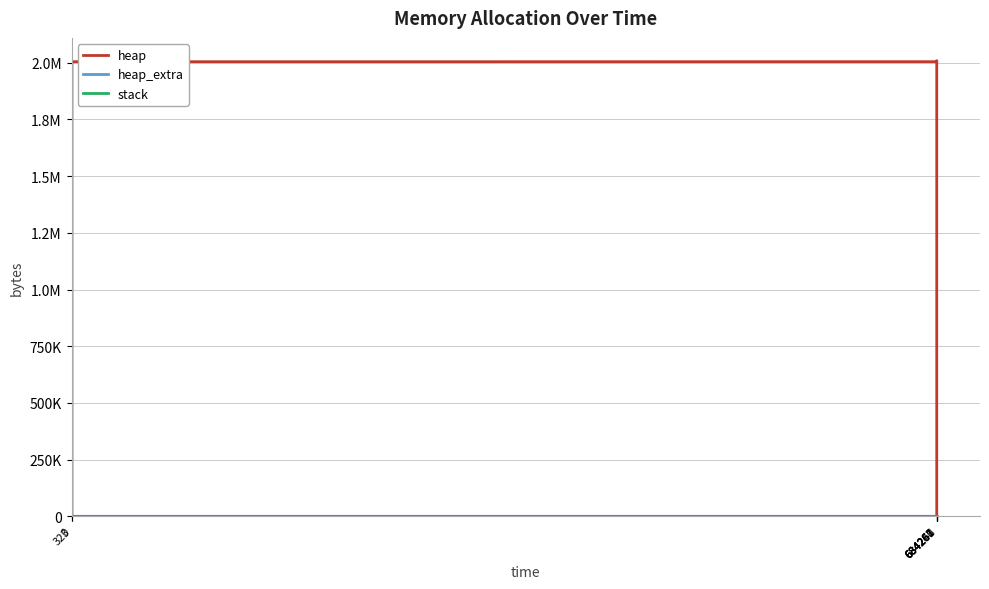

What is the label of the 6th point from the right?

684260